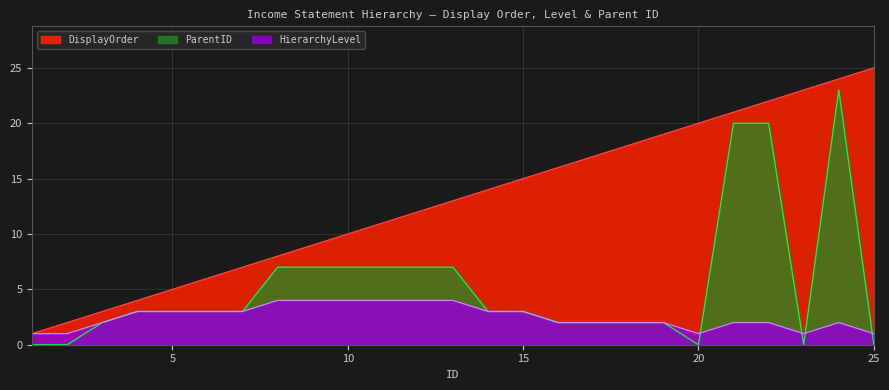

True or false: ParentID has a value of 3 at 9.

False